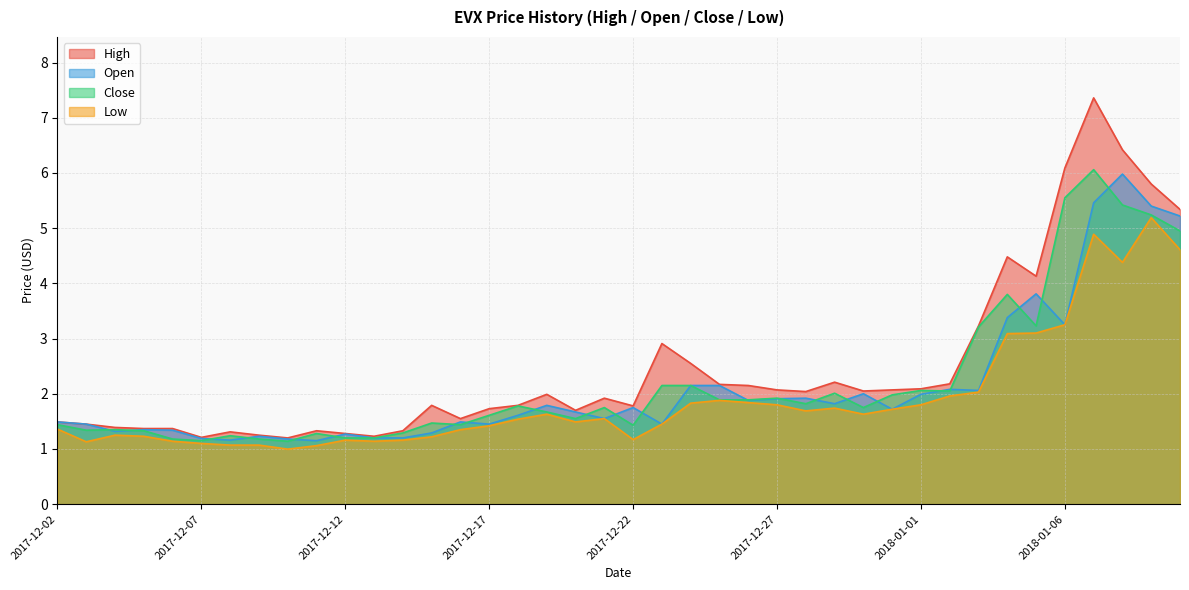

Is it true that Open equals 1.2 at 2017-12-10?

True